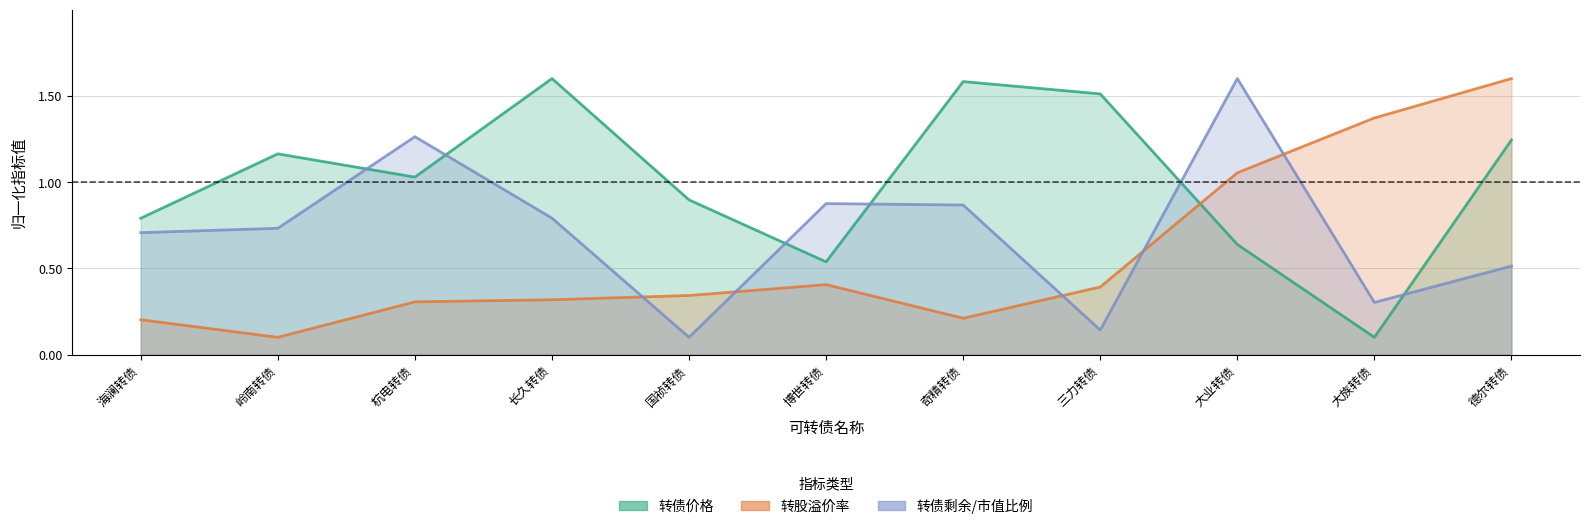

At which category does 转债剩余/市值比例 reach its first local peak?

杭电转债